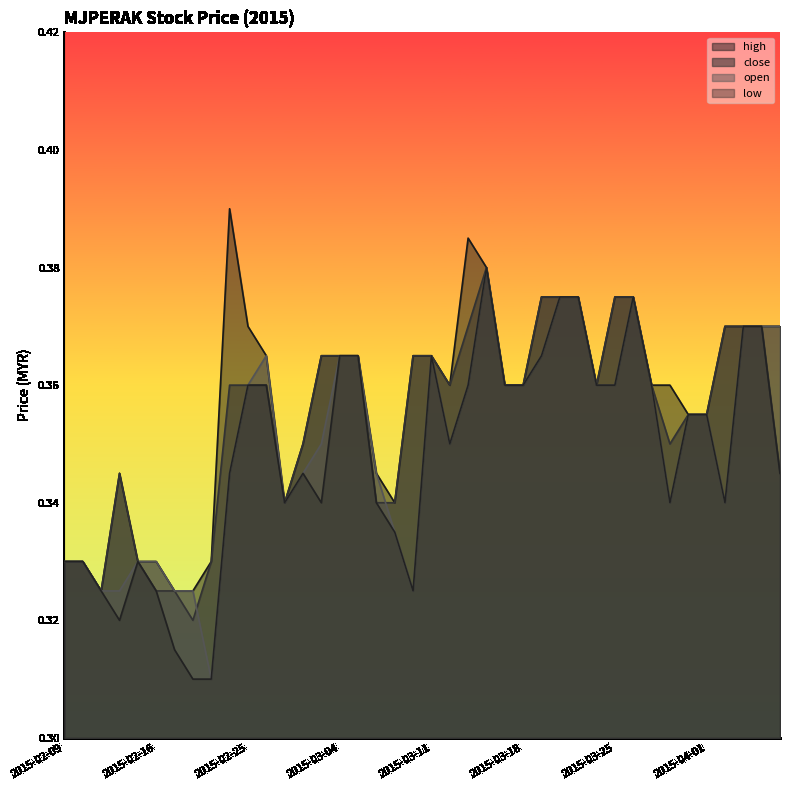

What is the average value of the high series?

0.4